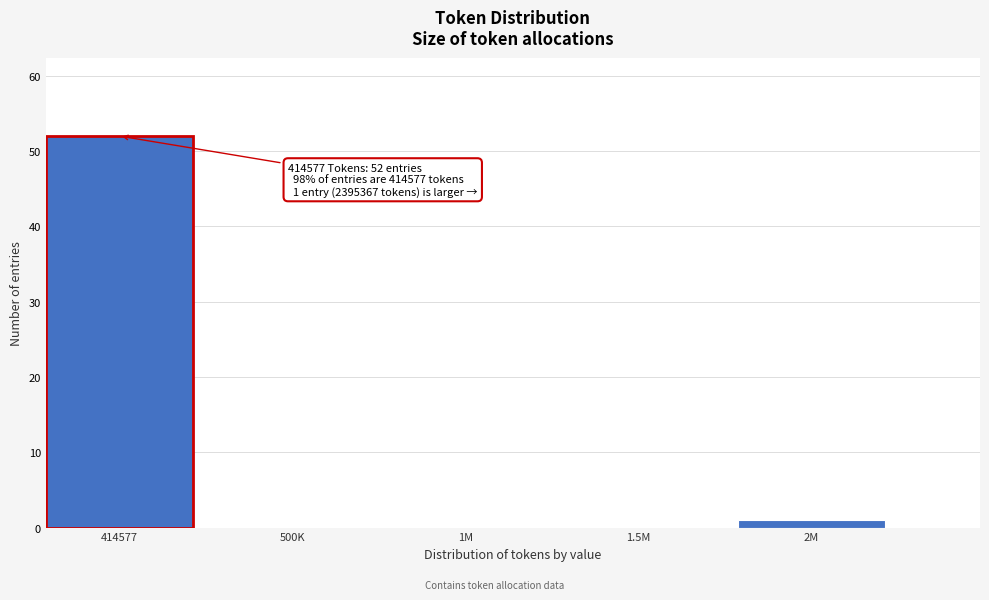

Reading left to right, list all the values displayed in this chart.

414577=52	500K=0	1M=0	1.5M=0	2M=1